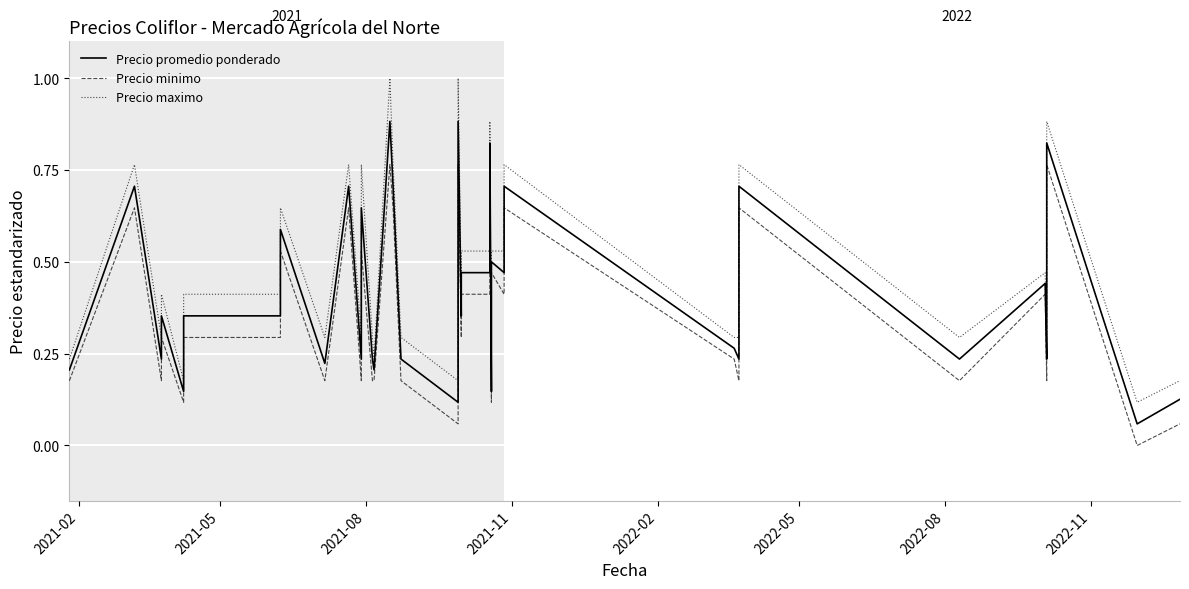

At how many categories does at least one series exceed 0?

40